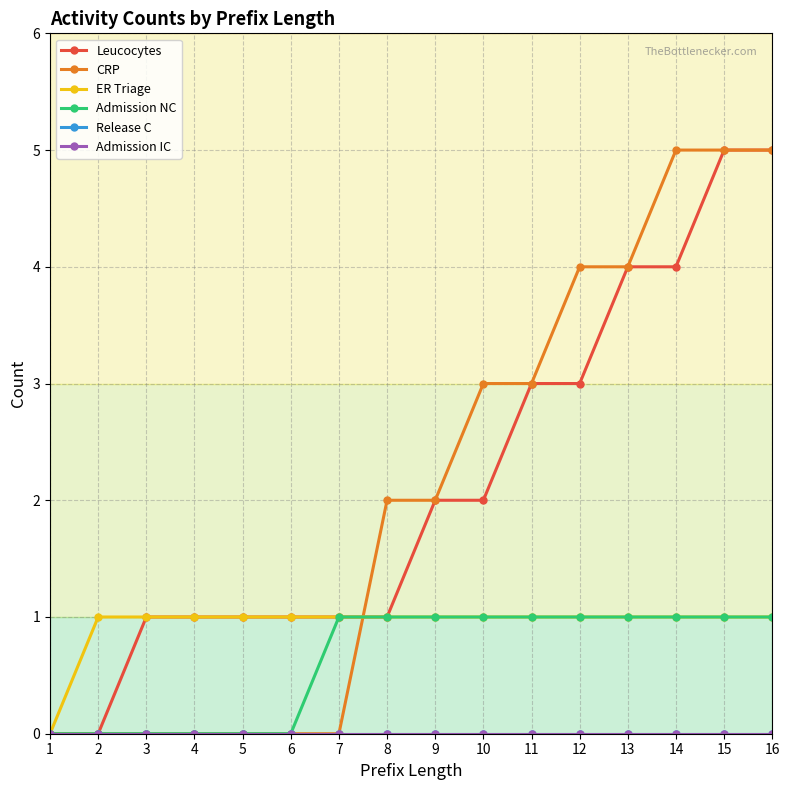

At which category is the sum across all series the highest?

15